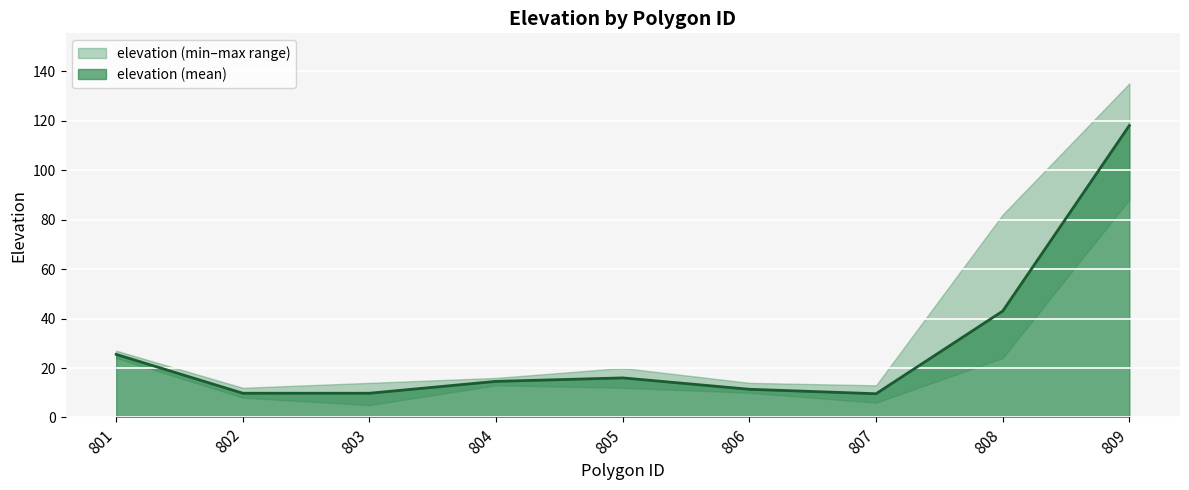

At which label is elevation (mean) closest to 63?

808